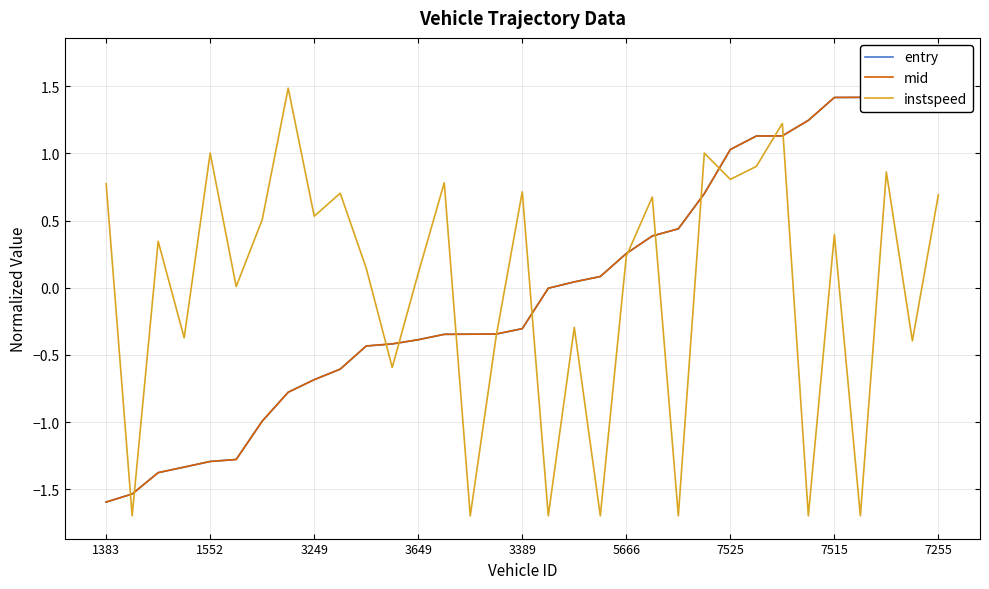

What is the minimum value for entry?

-1.6